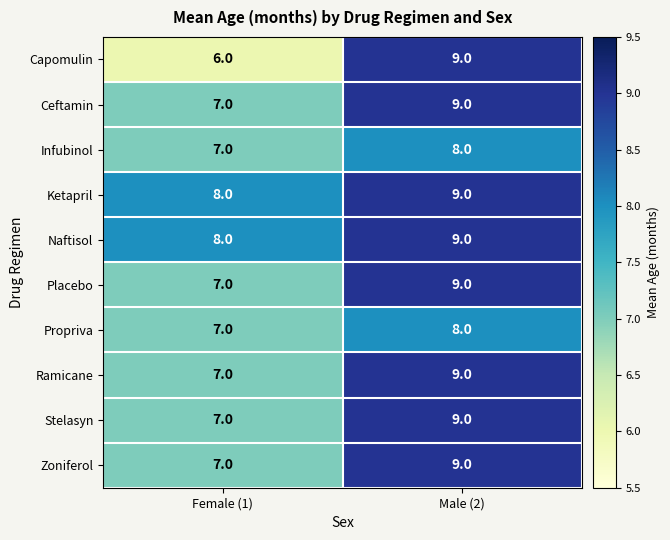

Reading left to right, transcribe all the data shown in this chart.

Capomulin: Female (1)=6	Male (2)=9
Ceftamin: Female (1)=7	Male (2)=9
Infubinol: Female (1)=7	Male (2)=8
Ketapril: Female (1)=8	Male (2)=9
Naftisol: Female (1)=8	Male (2)=9
Placebo: Female (1)=7	Male (2)=9
Propriva: Female (1)=7	Male (2)=8
Ramicane: Female (1)=7	Male (2)=9
Stelasyn: Female (1)=7	Male (2)=9
Zoniferol: Female (1)=7	Male (2)=9